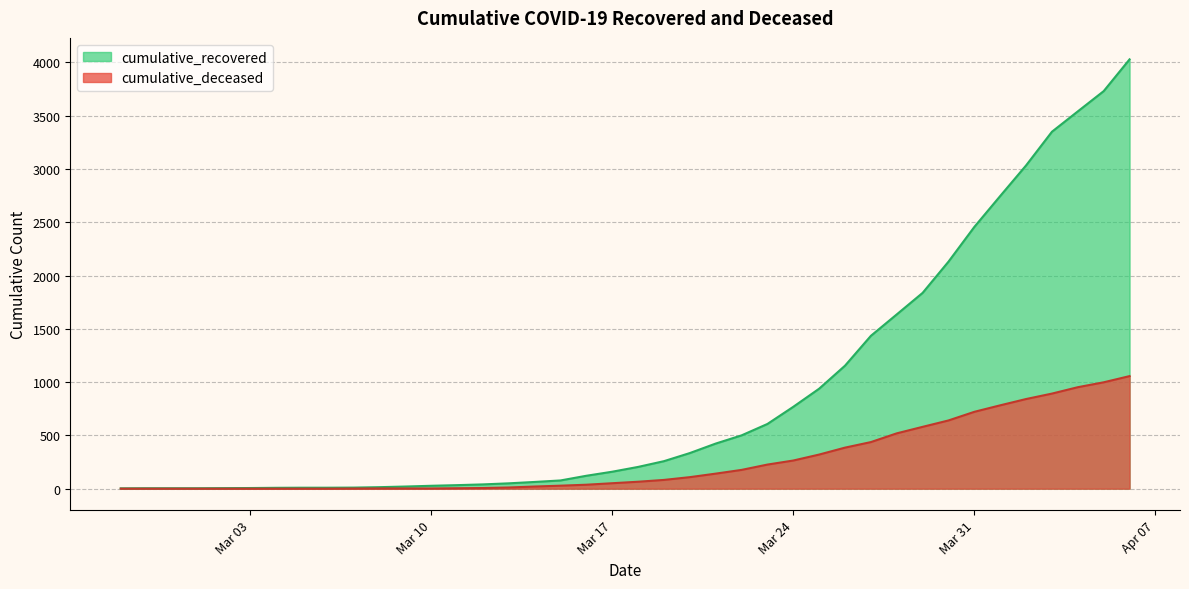

Between 2020-03-14 and 2020-03-28, which series saw the biggest shift?

cumulative_recovered